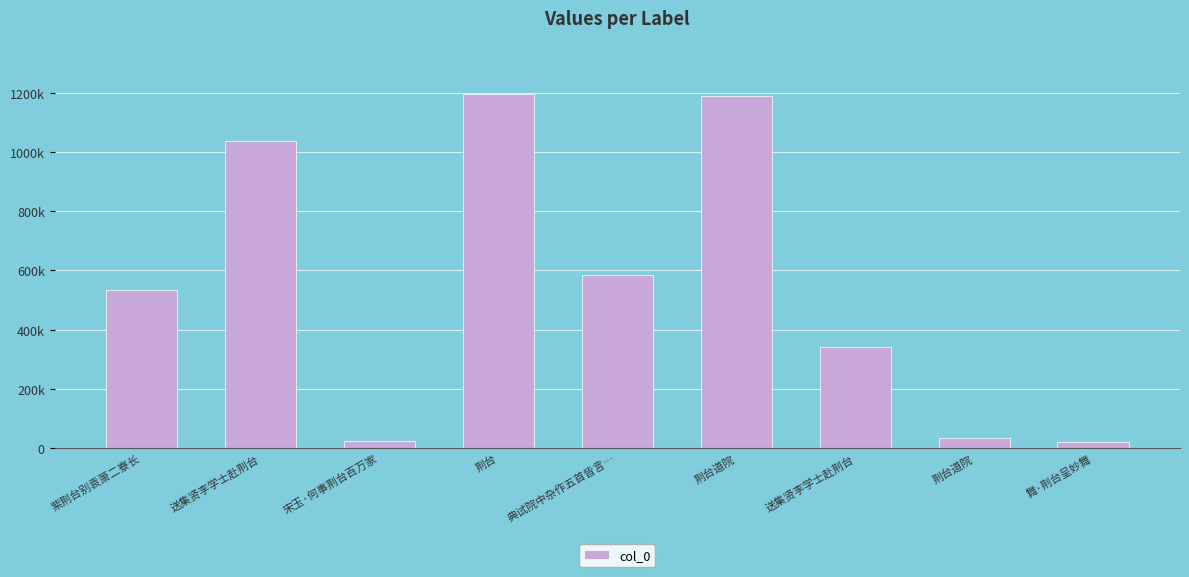

What is the average value?

551780